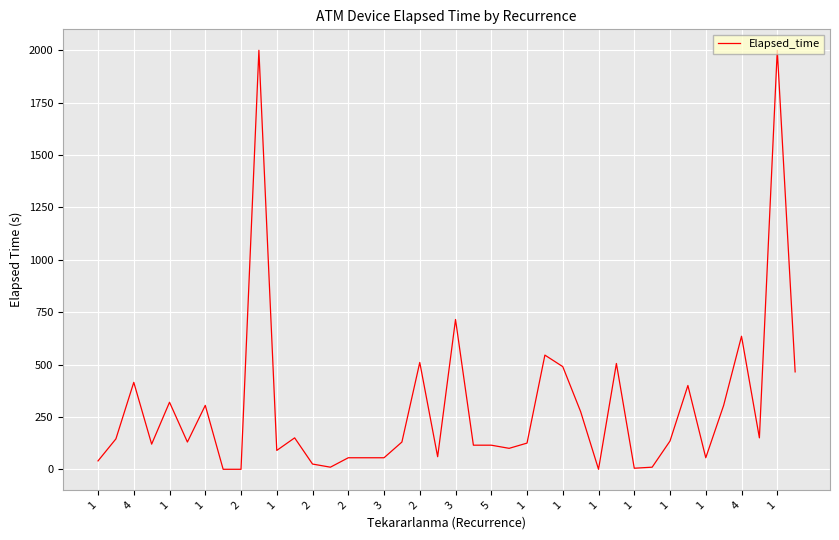

What is the greatest value displayed?

2000